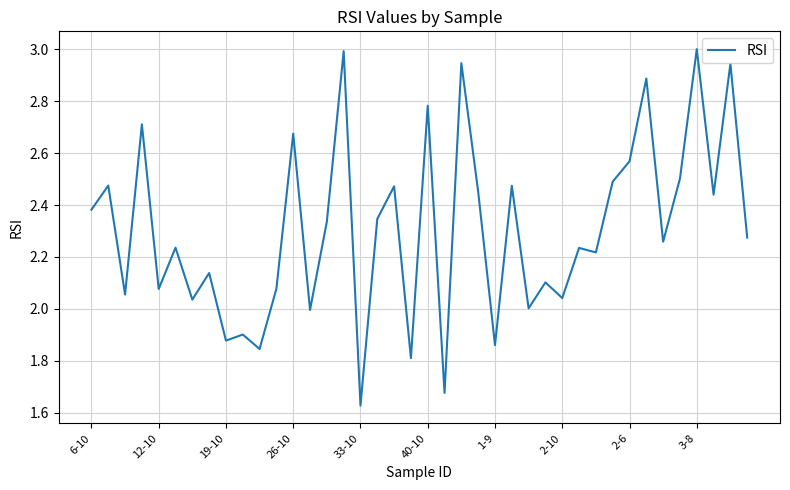

What is the maximum value shown in the chart?

3.0